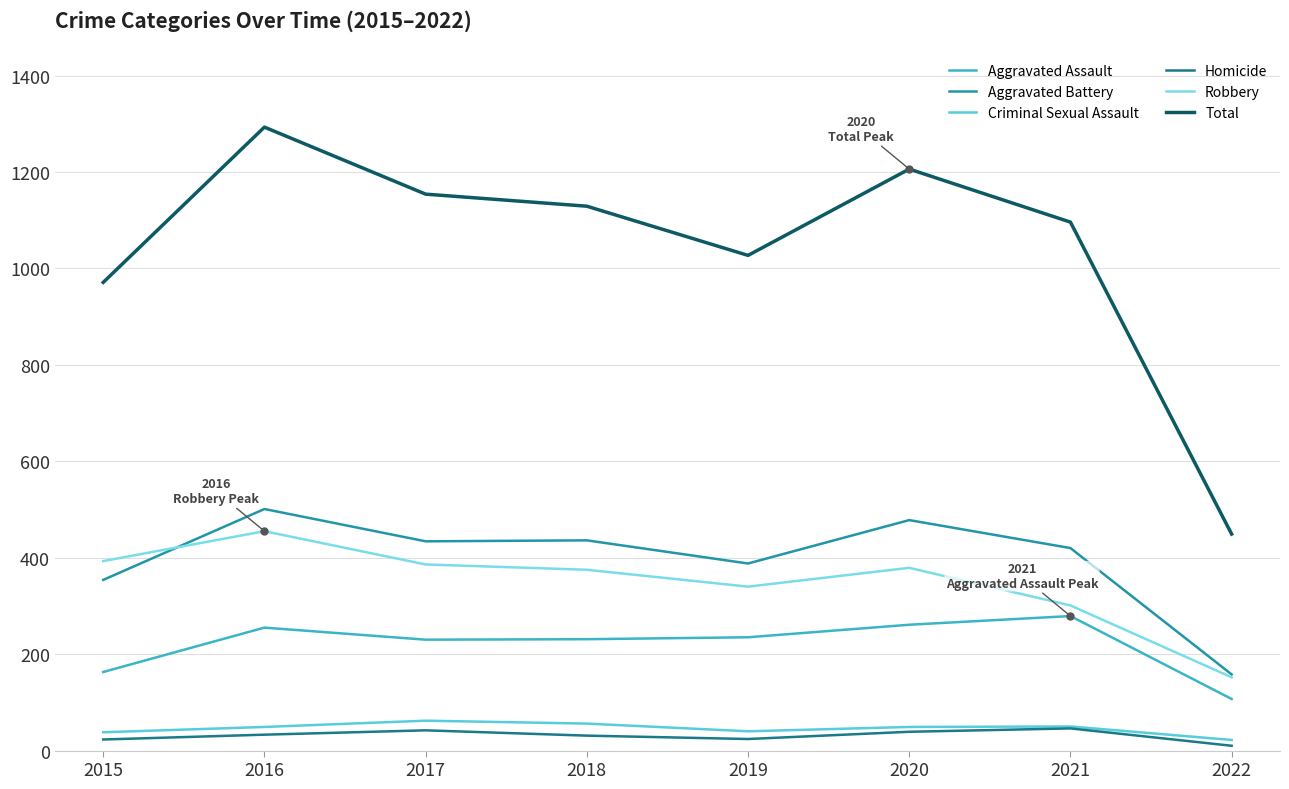

Does the chart display data point markers on the line(s)?

No